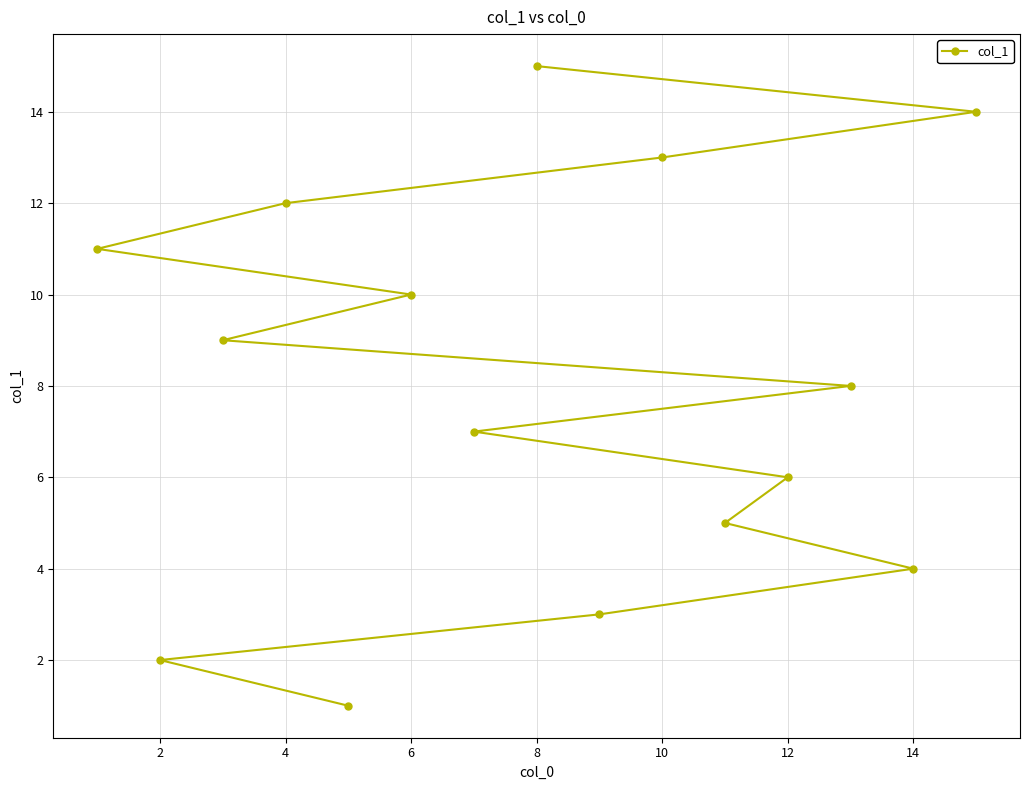

How many lines are shown in the chart?

1